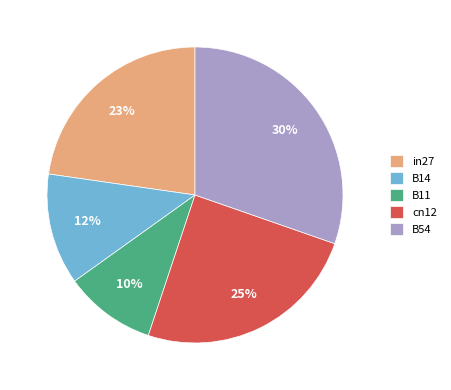

Does in27 represent more than half of the total?

No